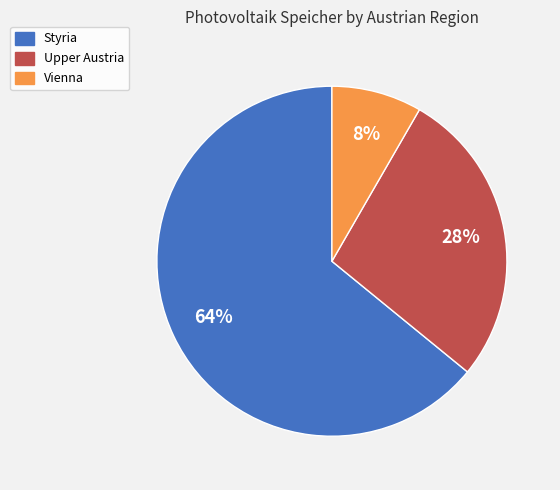

To the nearest percent, what is the combined percentage of Styria and Vienna?

72%